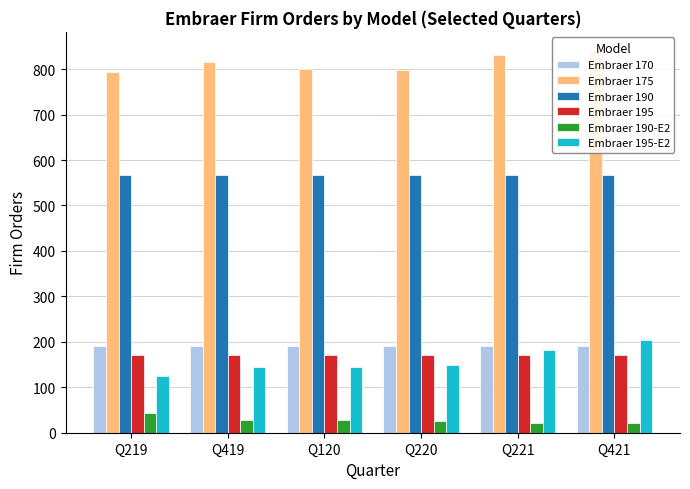

Reading left to right, what are all the values shown in this chart?

Embraer 170: 191	191	191	191	191	191
Embraer 175: 793	815	800	798	832	840
Embraer 190: 566	568	568	568	568	568
Embraer 195: 172	172	172	172	172	172
Embraer 190-E2: 44	27	27	25	22	22
Embraer 195-E2: 124	144	144	148	183	203